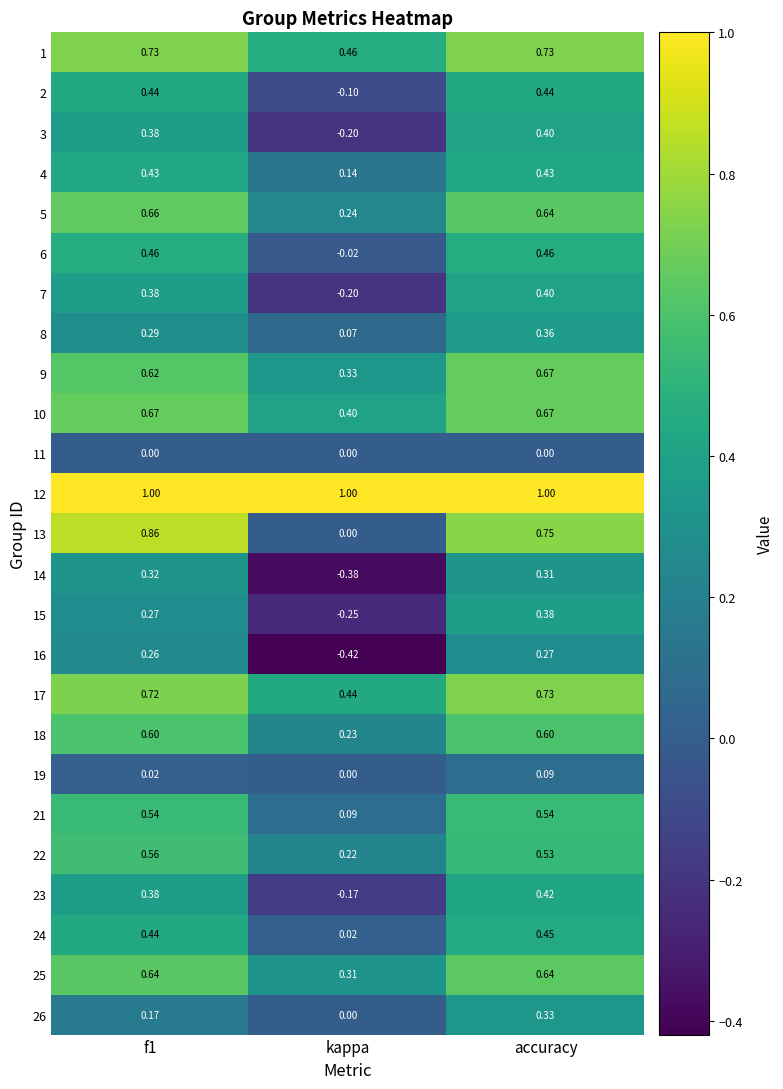

Is the value of 13 at f1 greater than the value of 8 at f1?

Yes